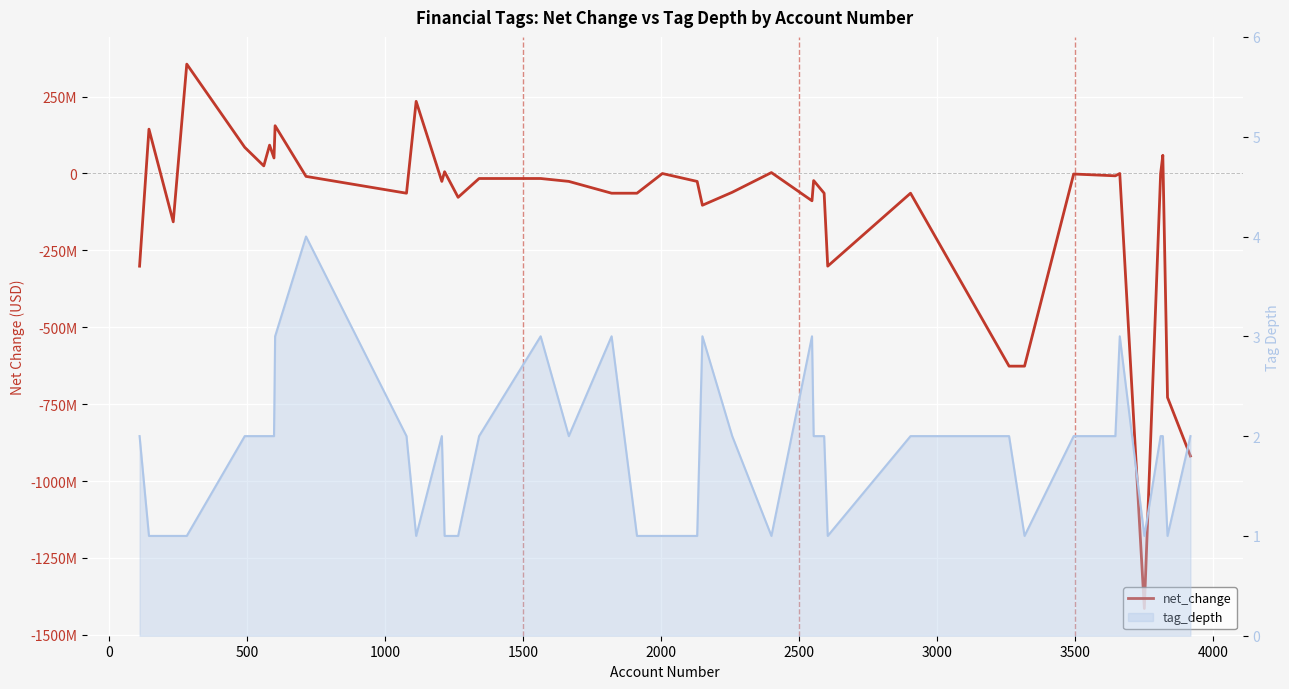

The value of tag_depth (line) at 26 is 3. True or false?

False